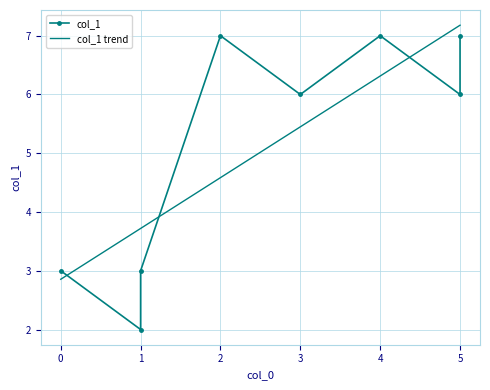

How many values are between 3 and 7?

7